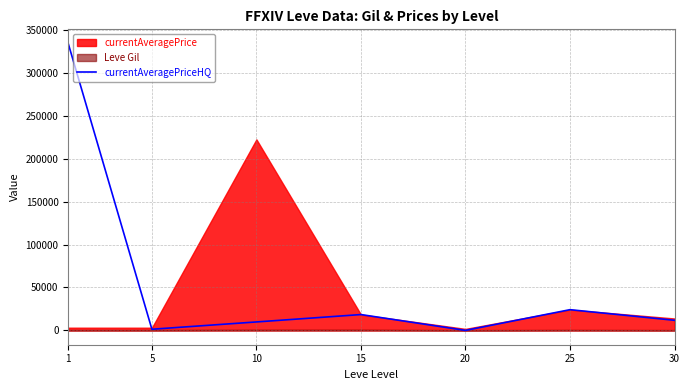

What is the value of the 1st point from the left?

333916.7